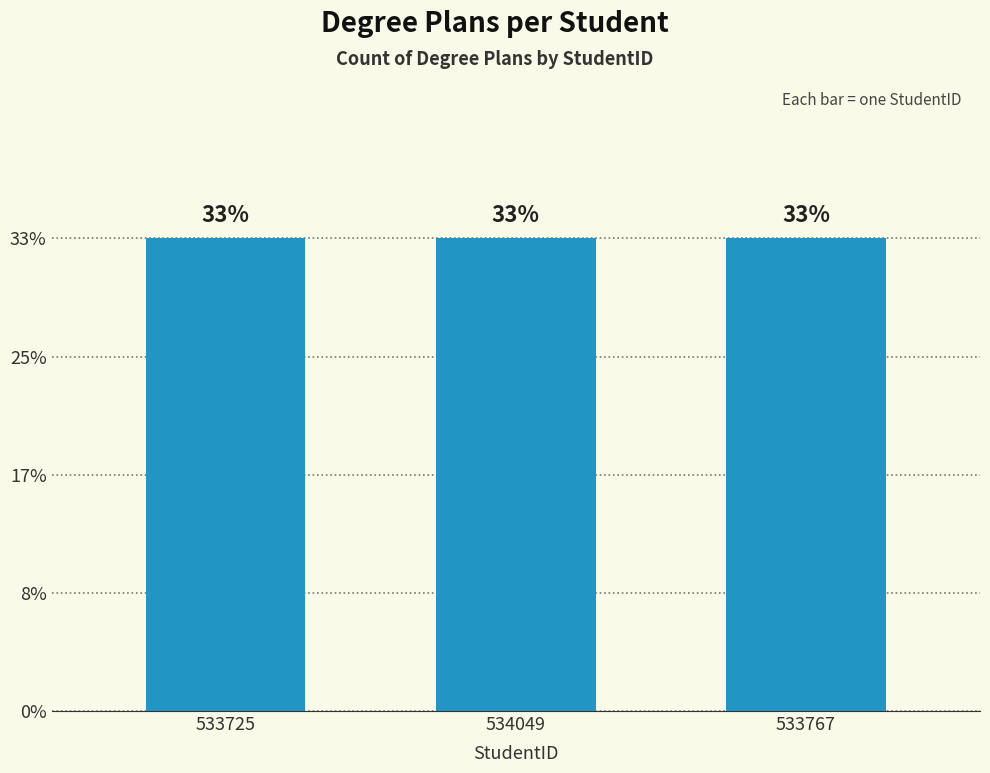

Does the chart contain any negative values?

No